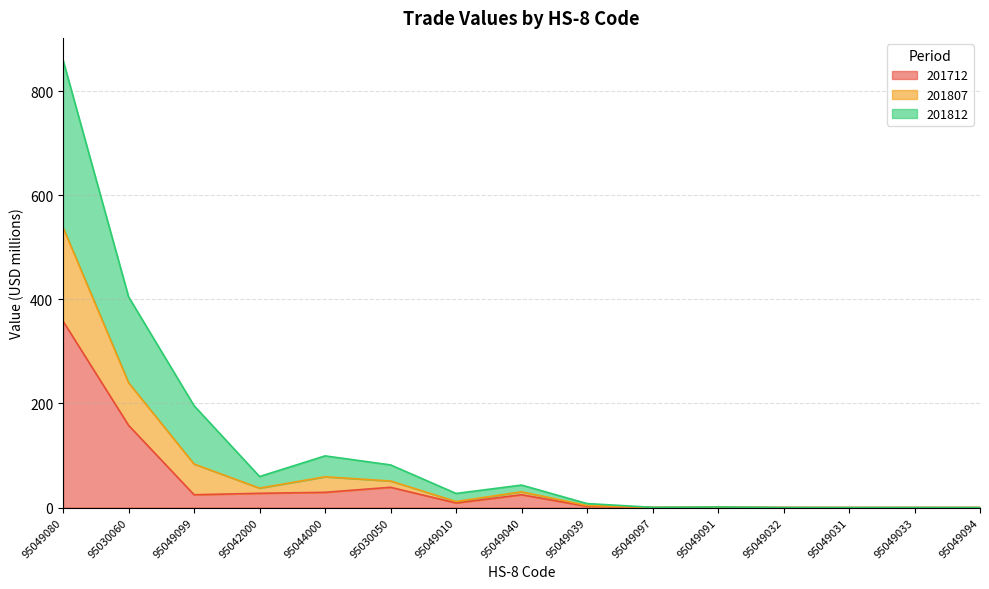

What are all the series names shown in the legend?

201712, 201807, 201812